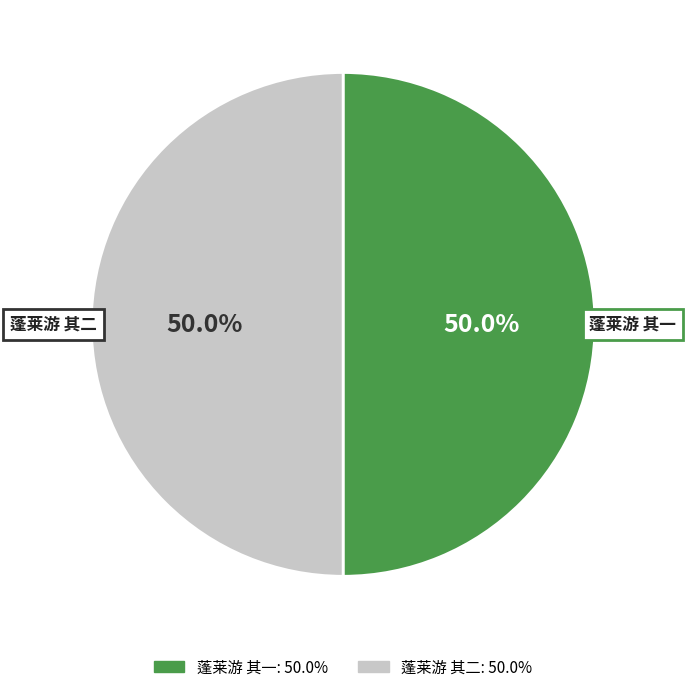

Combined, do 蓬莱游 其一 and 蓬莱游 其二 account for over 50%?

Yes